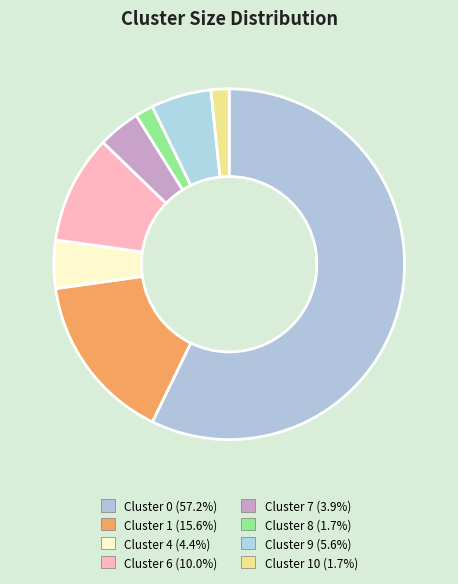

What is the largest slice in the pie chart?

Cluster 0